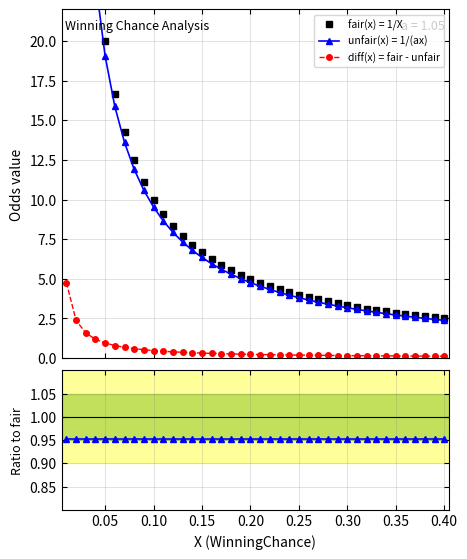

What is the highest value of the diff(x) = fair - unfair series?

4.8